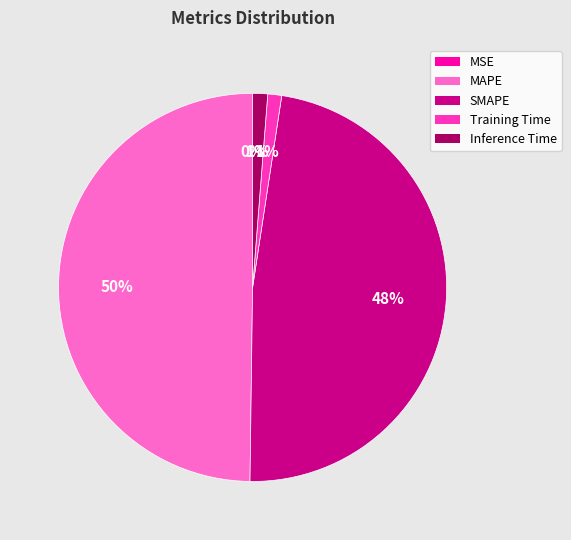

To the nearest percent, what is the combined percentage of MAPE and Training Time?

51%